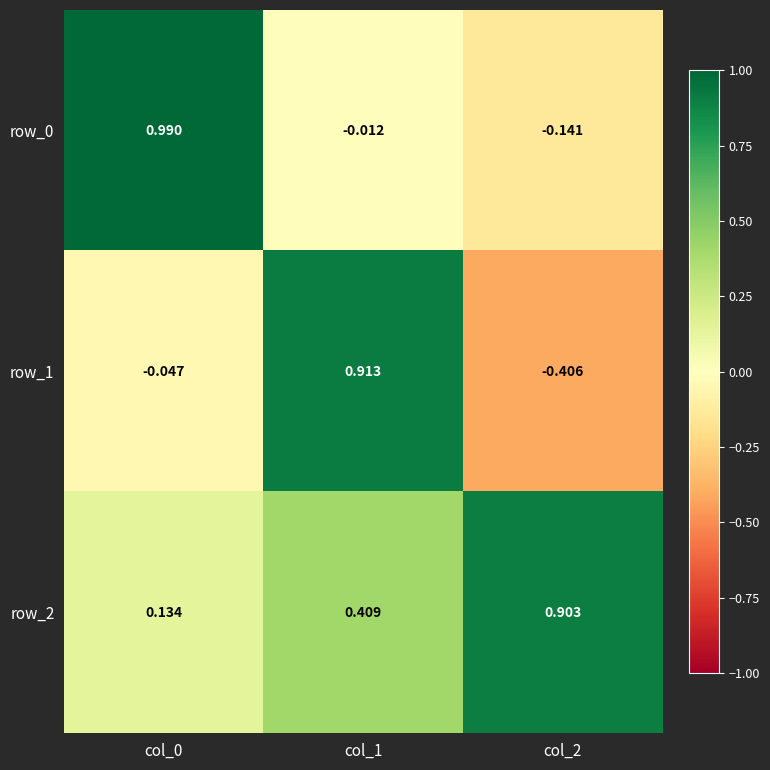

Is the value of row_2 at col_2 greater than the value of row_1 at col_1?

No